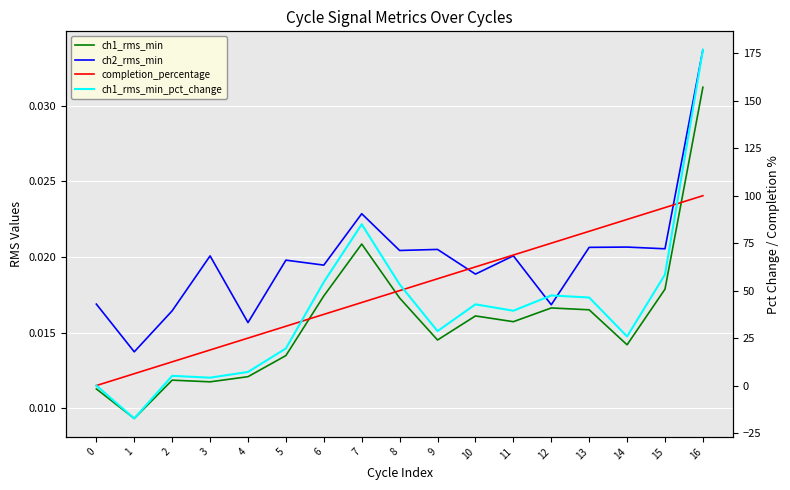

The value of ch1_rms_min at 10 is 0.0. True or false?

True